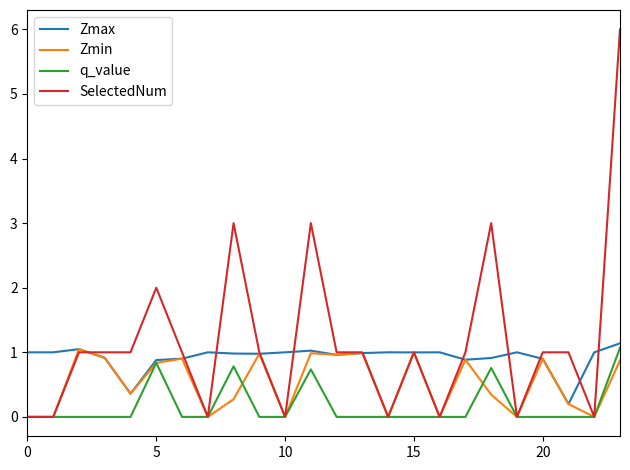

What is the average value of the q_value series?

0.2